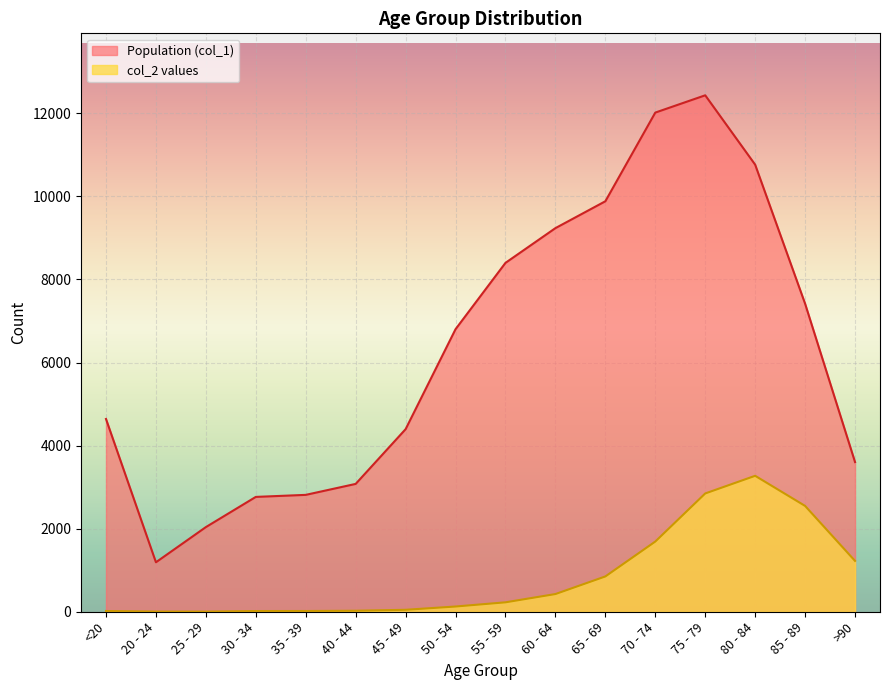

What are all the series names shown in the legend?

Population (col_1), col_2 values